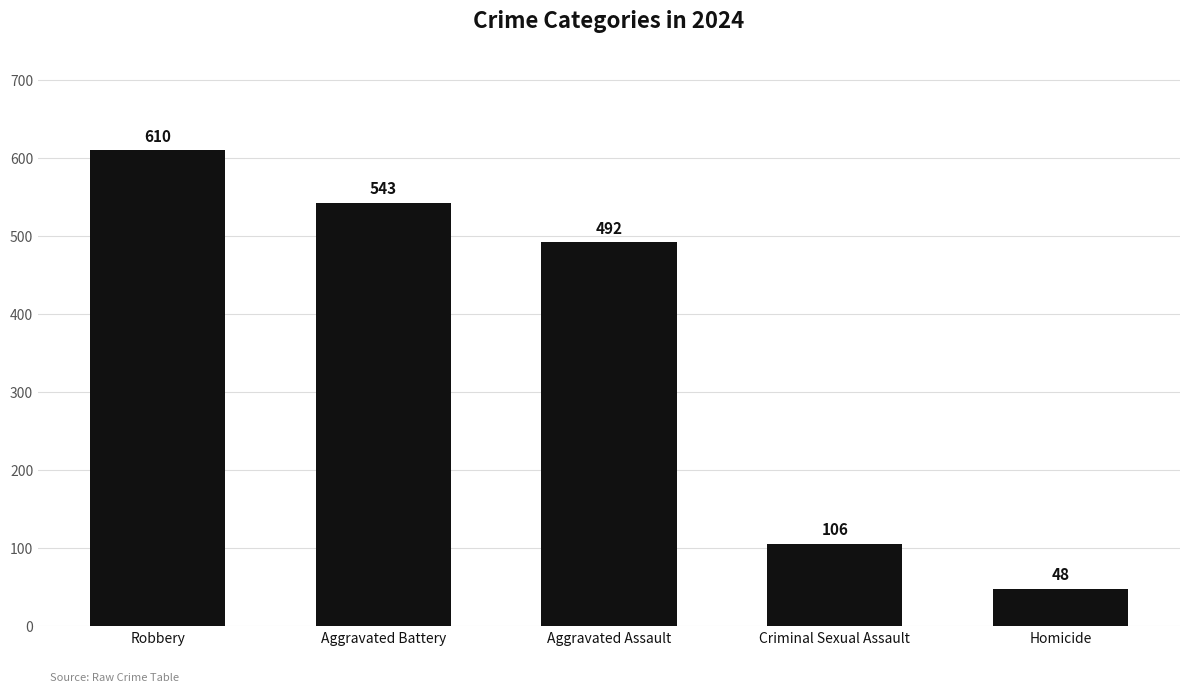

What is the ratio of the value at Robbery to the value at Criminal Sexual Assault?

5.8